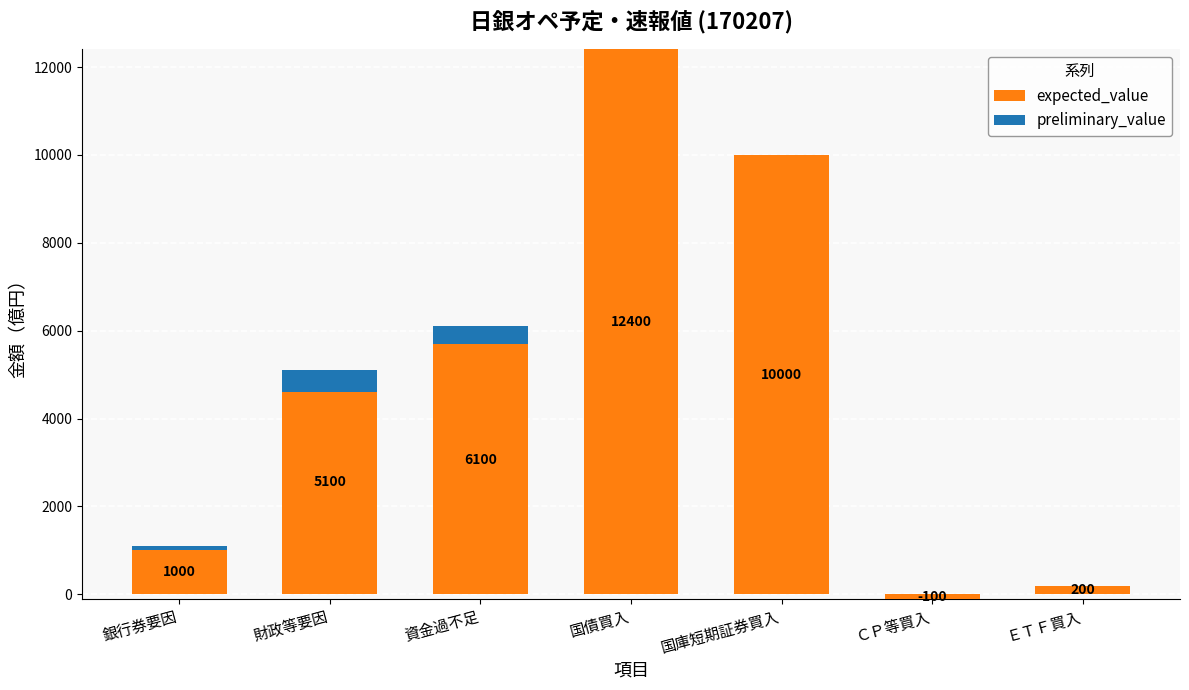

Count the number of data series in this chart.

2